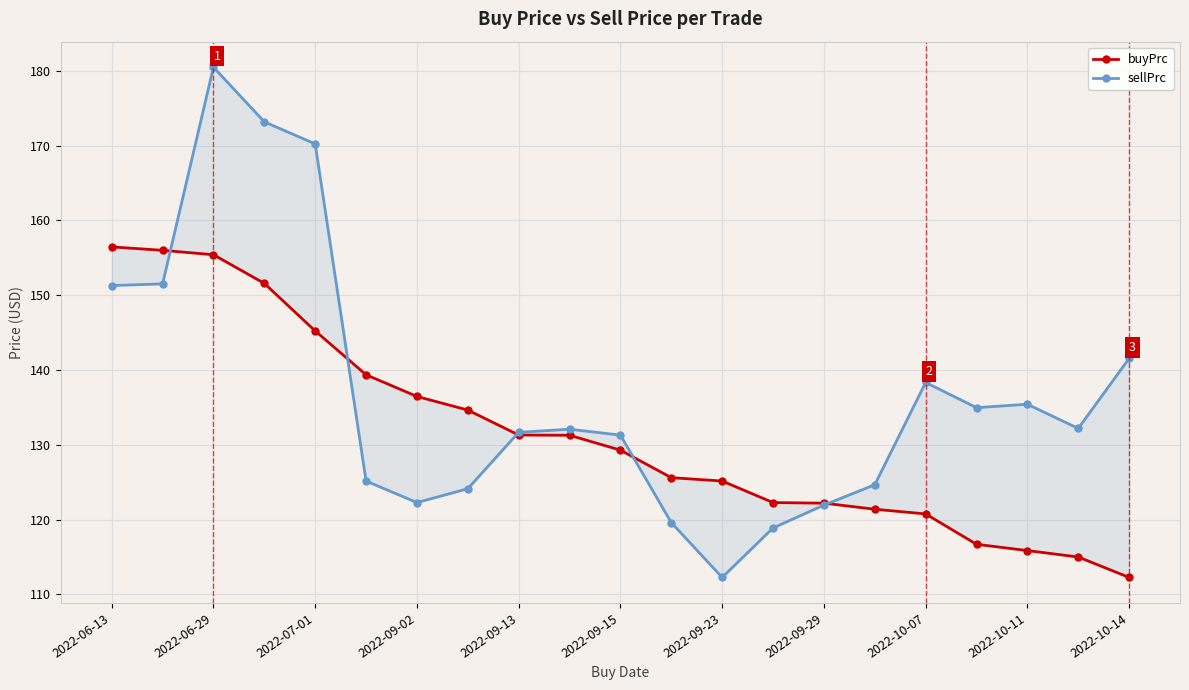

How many data points does each series have?

21